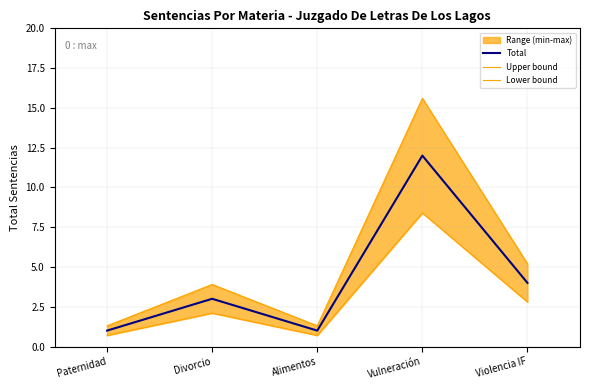

What is the difference between the maximum and minimum values in the Total series?

11